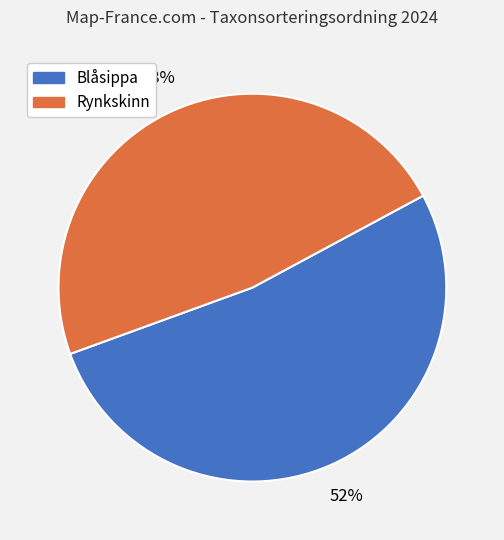

What percentage is the Blåsippa slice, to the nearest percent?

52%